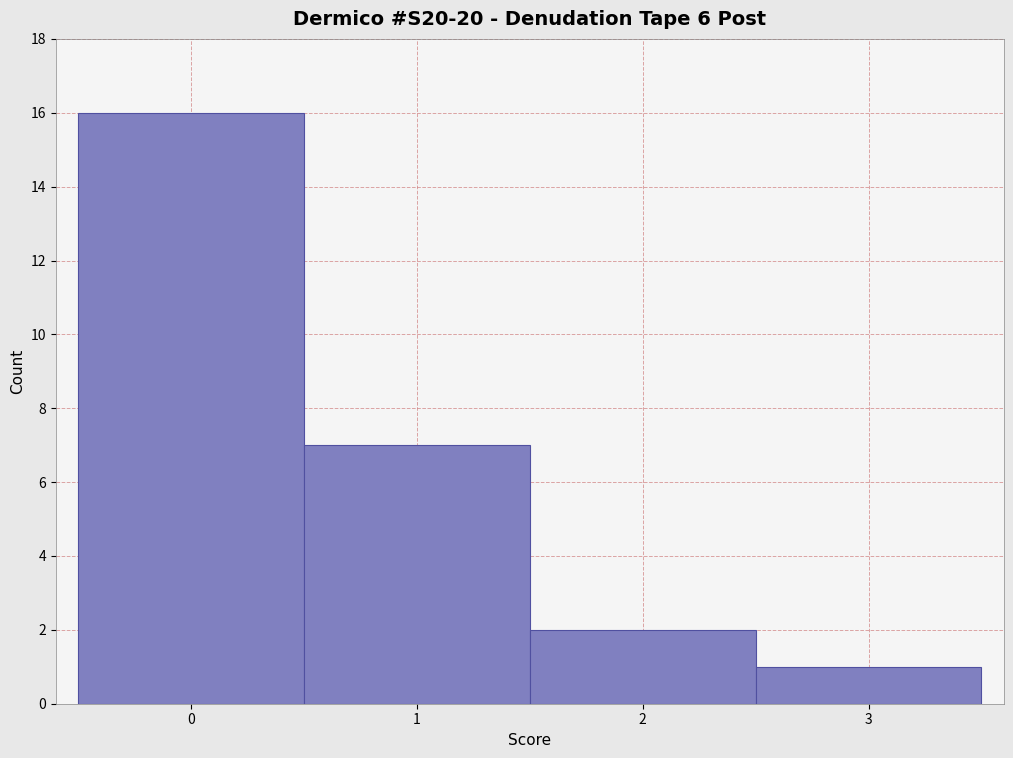

What is the height of the bar covering -0.5 to 0.5 on the x-axis? The values are not printed on the chart, so give them approximately, as read against the axis.

16